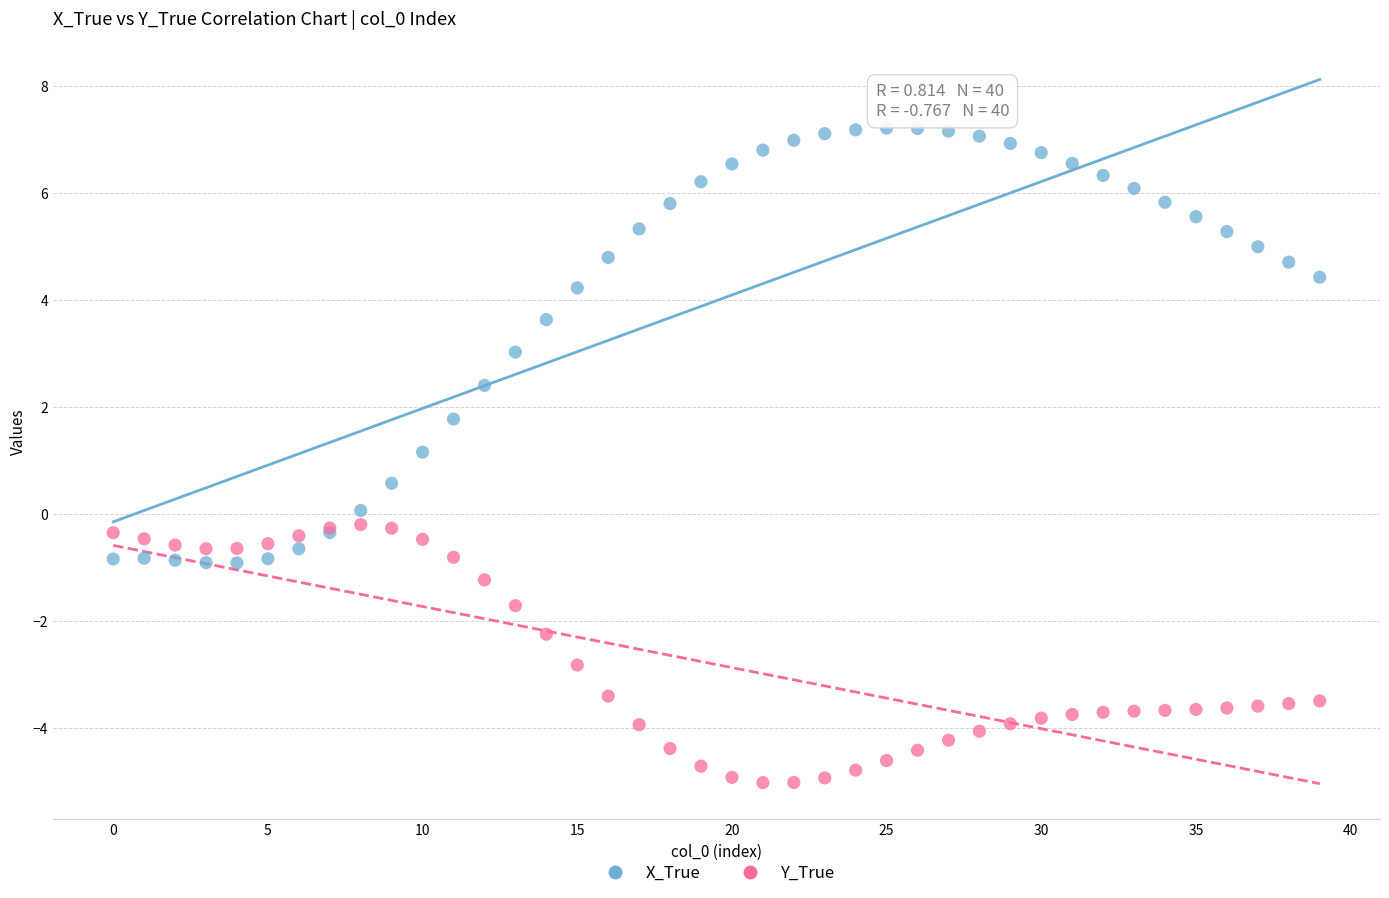

Which series contains the lowest Y value?

Y_True